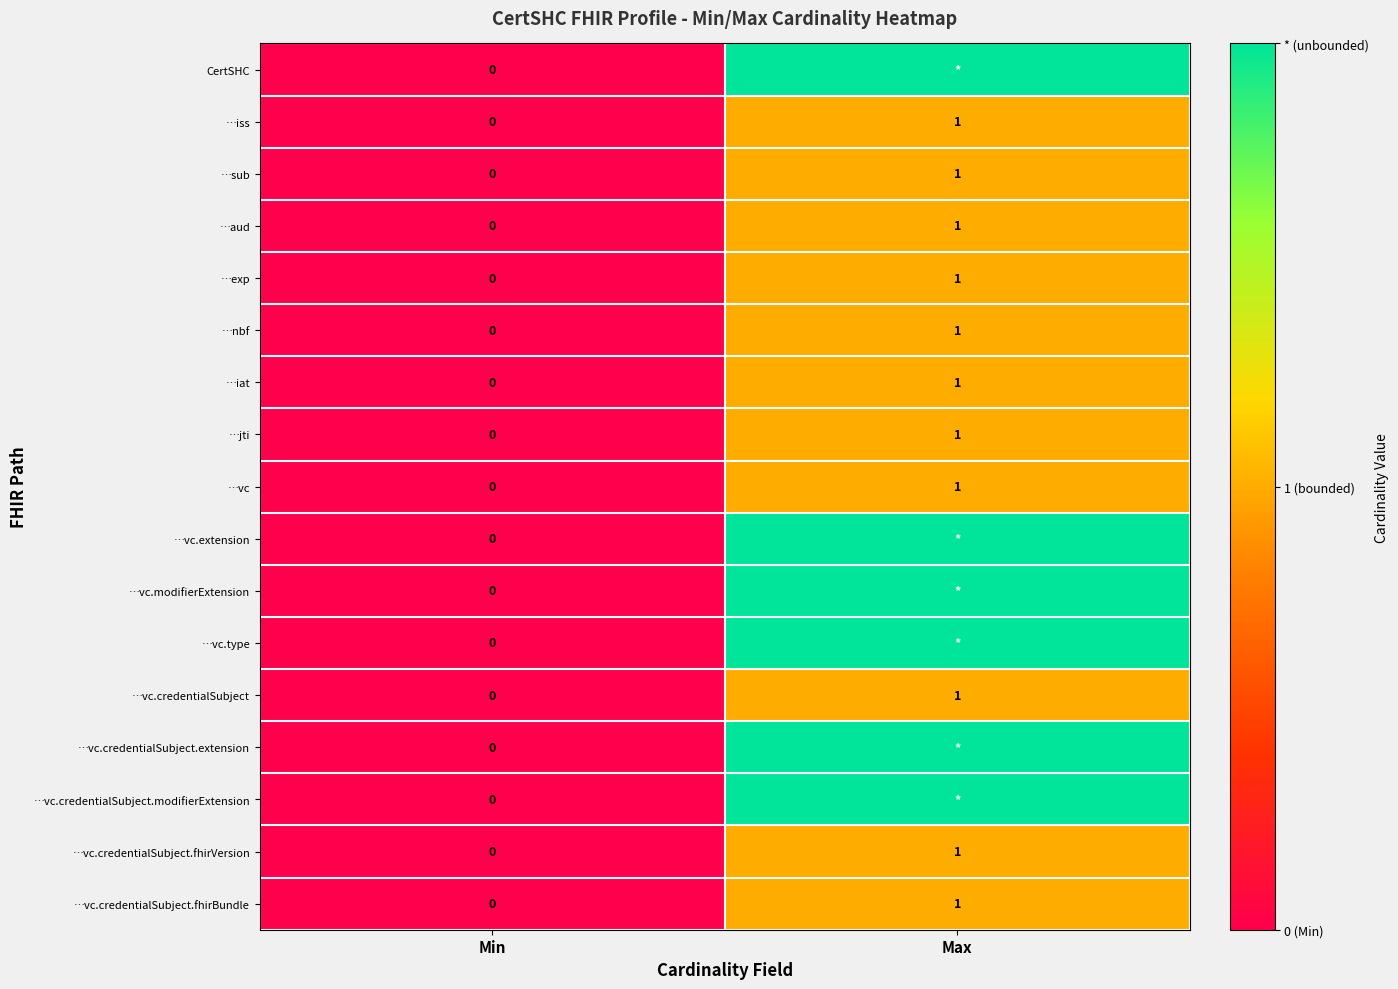

True or false: …aud has a value of 0 at Min.

True